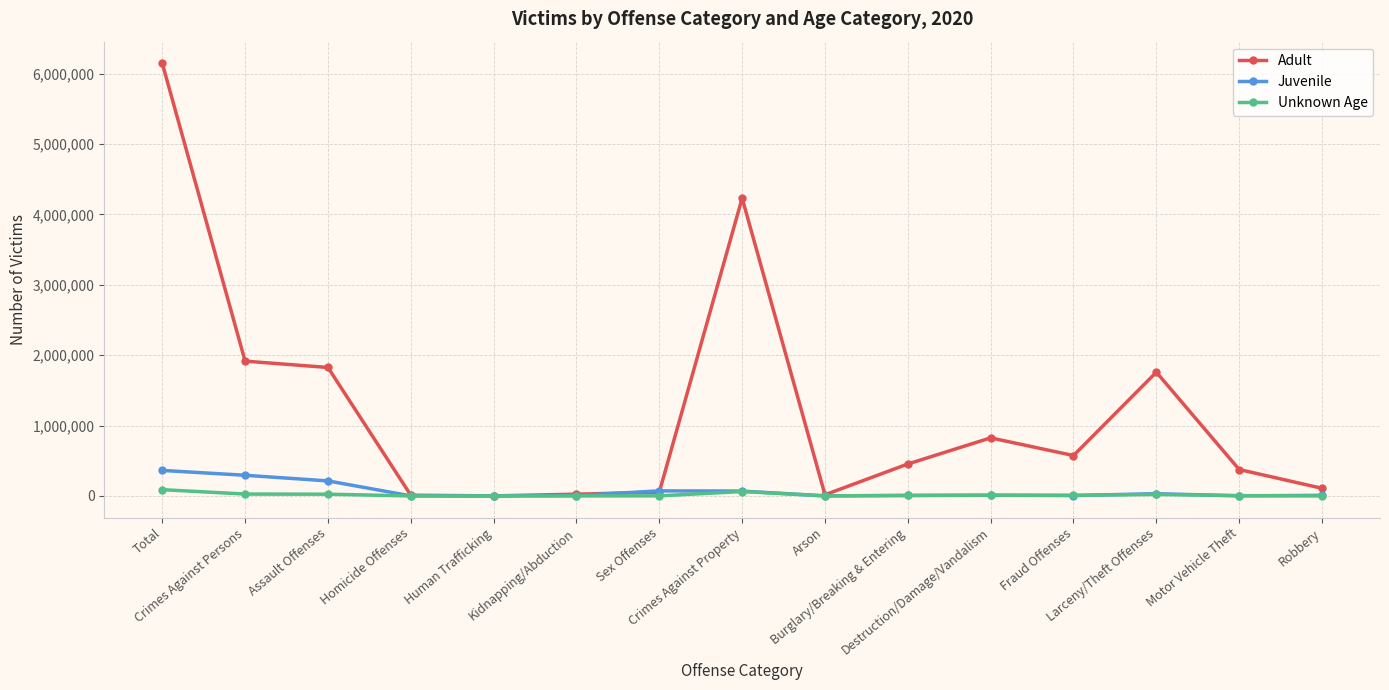

What is the label of the 8th point from the left?

Crimes Against Property